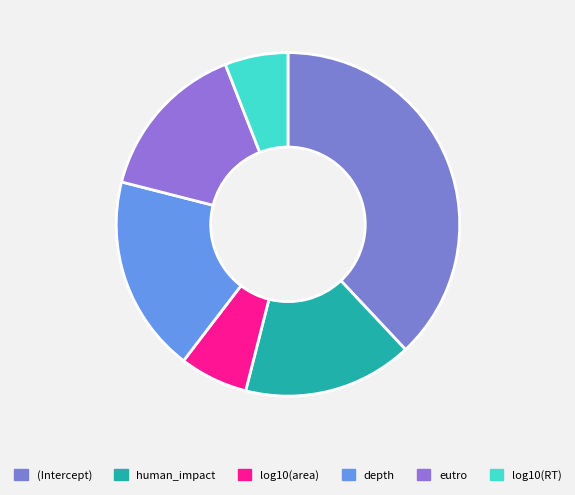

How many slices are in this pie chart?

6